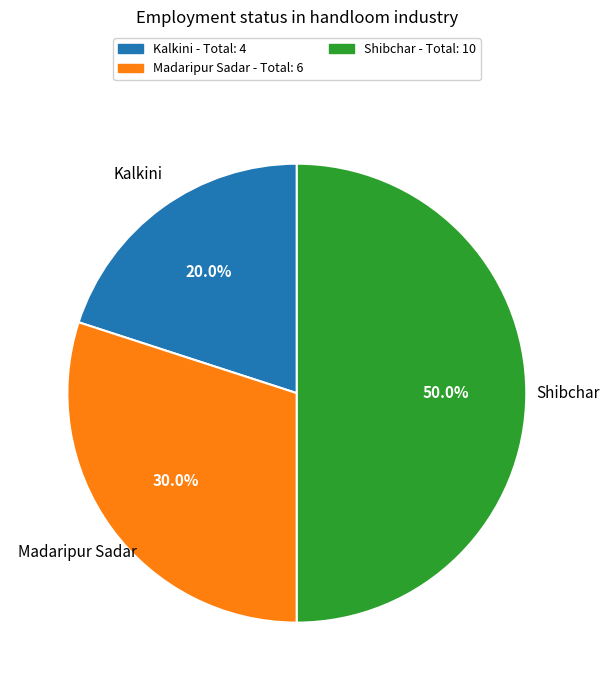

How many slices are in this pie chart?

3